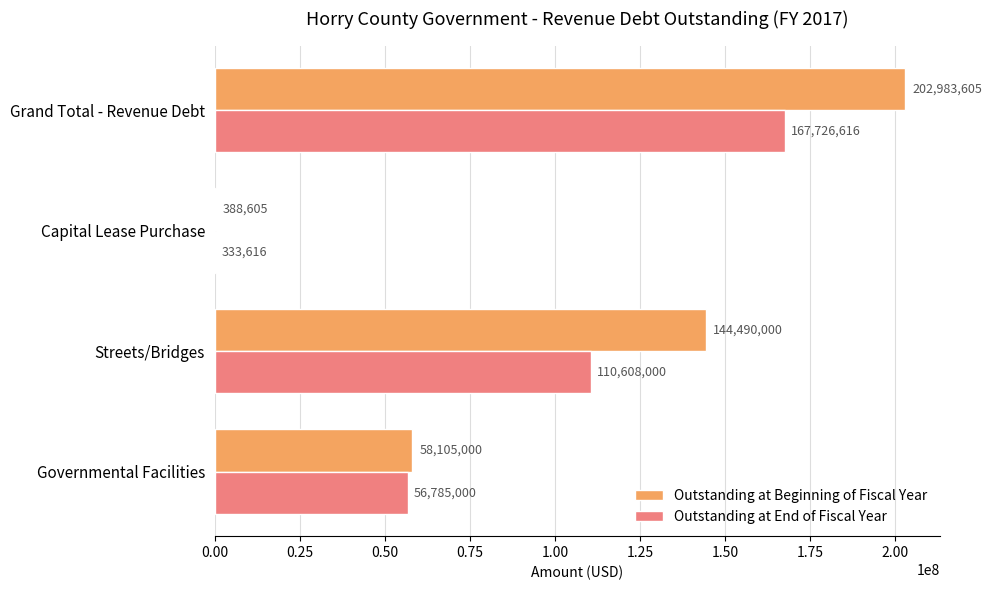

At which label is Outstanding at End of Fiscal Year closest to 84030116?

Streets/Bridges